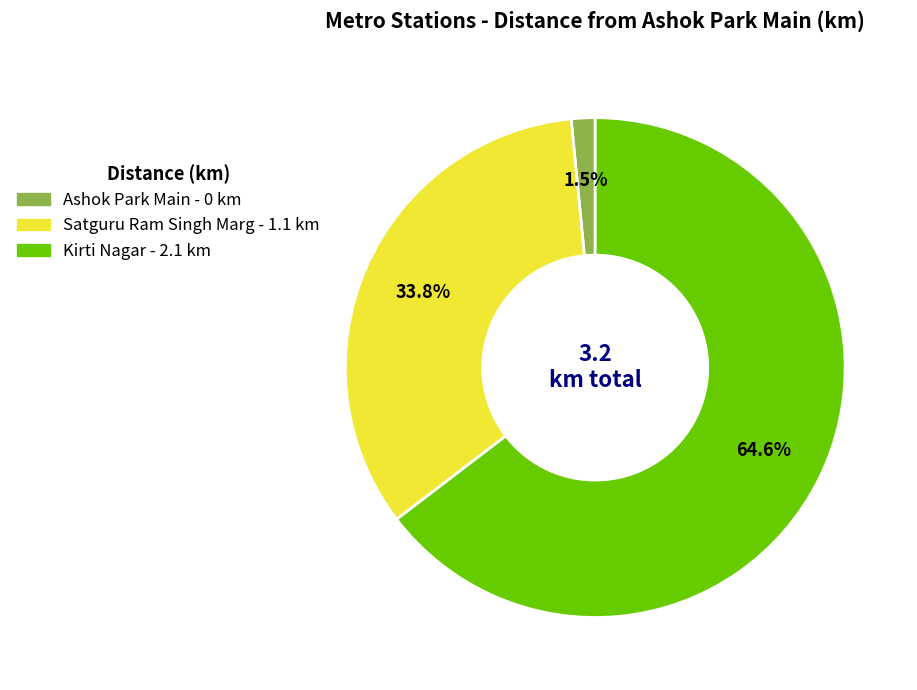

What percentage do Ashok Park Main and Kirti Nagar together represent?

66.2%